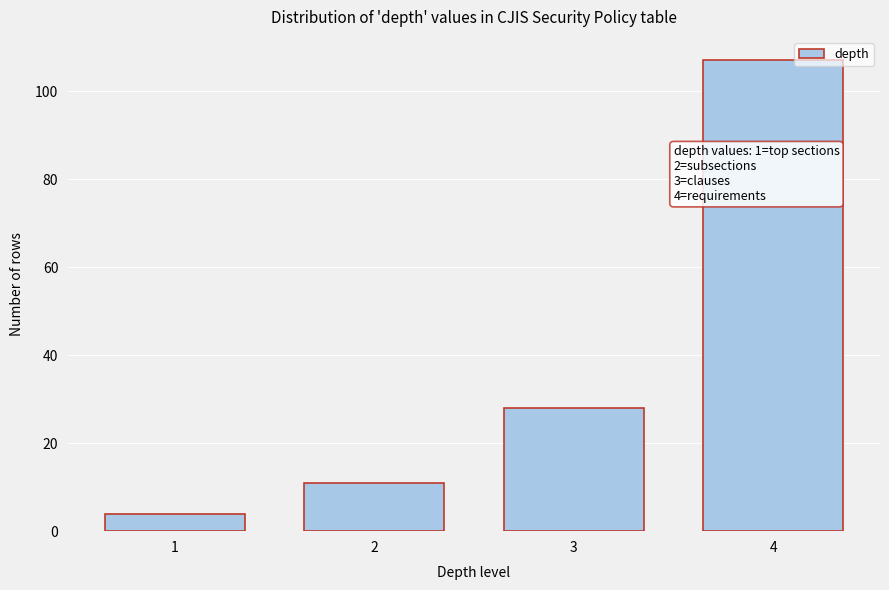

Reading right to left, transcribe all the data shown in this chart.

4=107	3=28	2=11	1=4